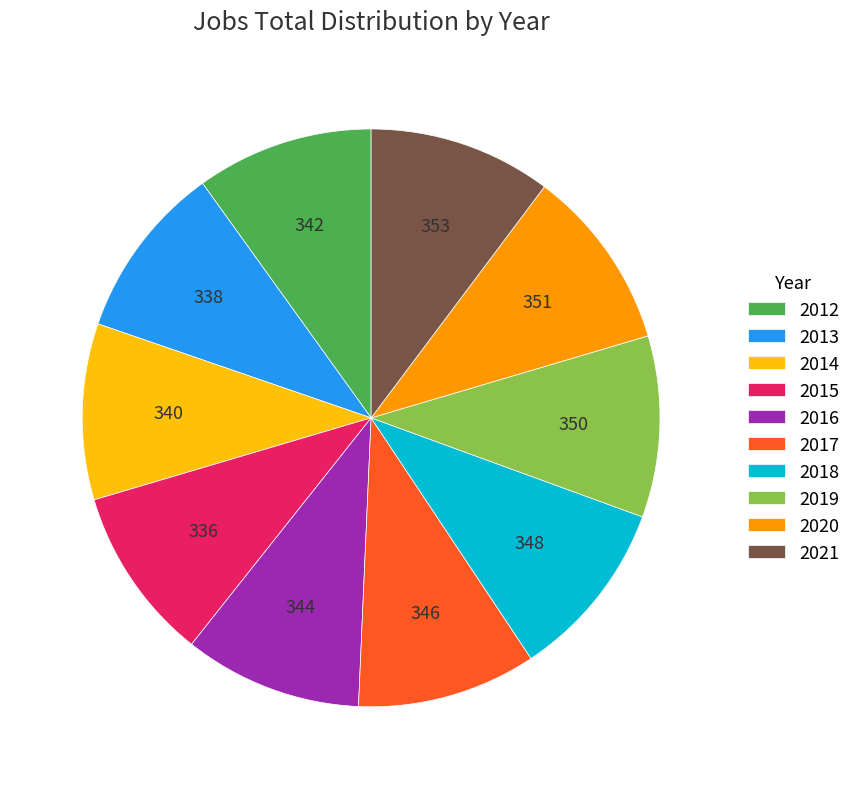

Is there a majority slice in this chart?

No